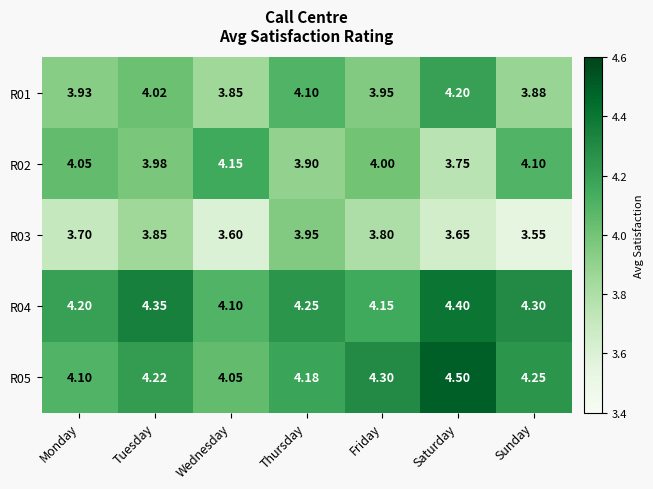

Rank the series at Thursday from lowest to highest value.

R02, R03, R01, R05, R04